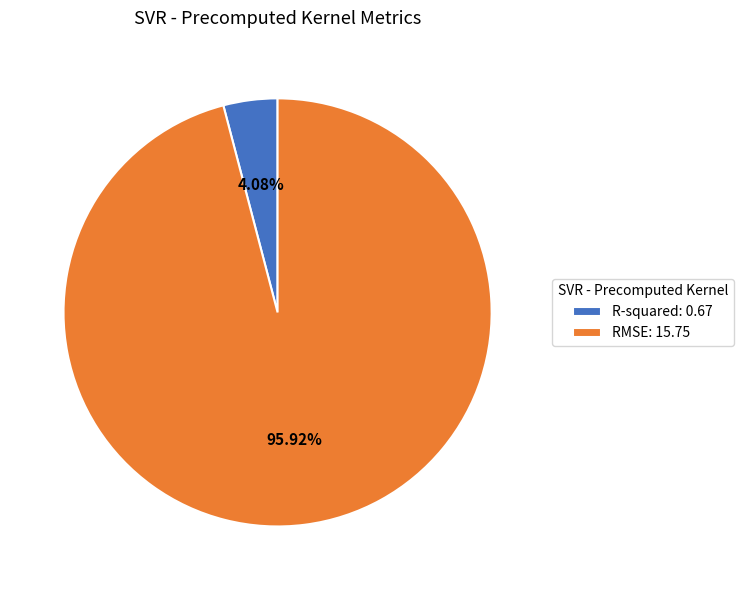

To the nearest percent, what is the difference between the RMSE and R-squared slice percentages?

92%